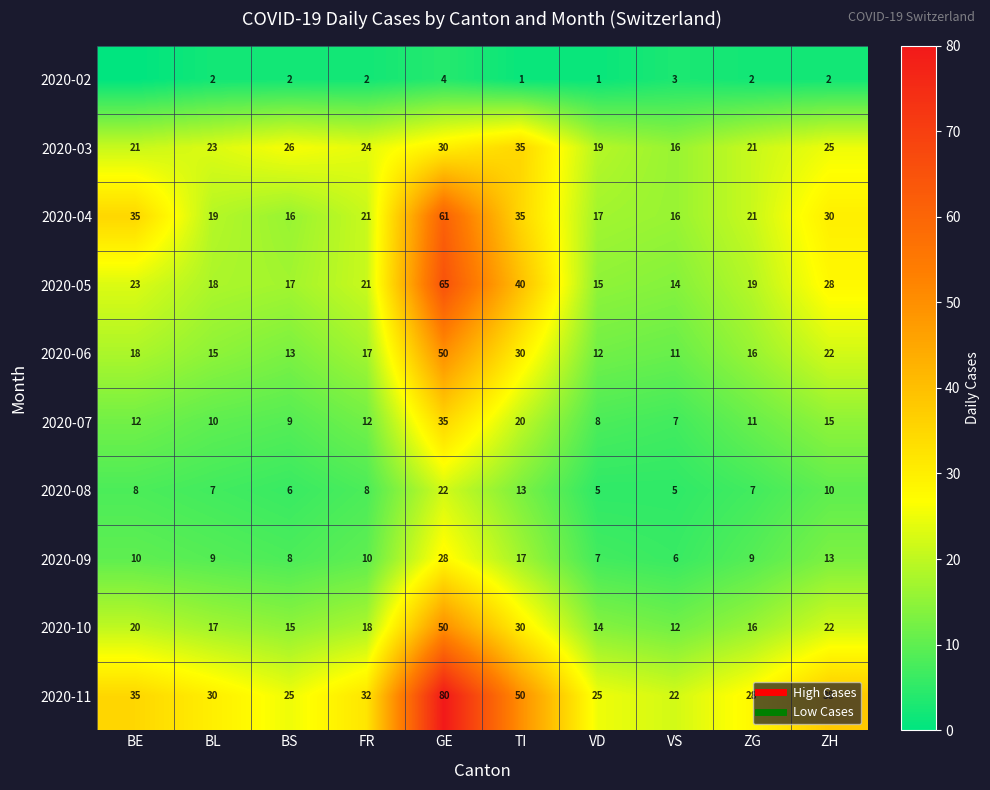

What is the difference between the maximum and minimum values in the 2020-07 series?

28